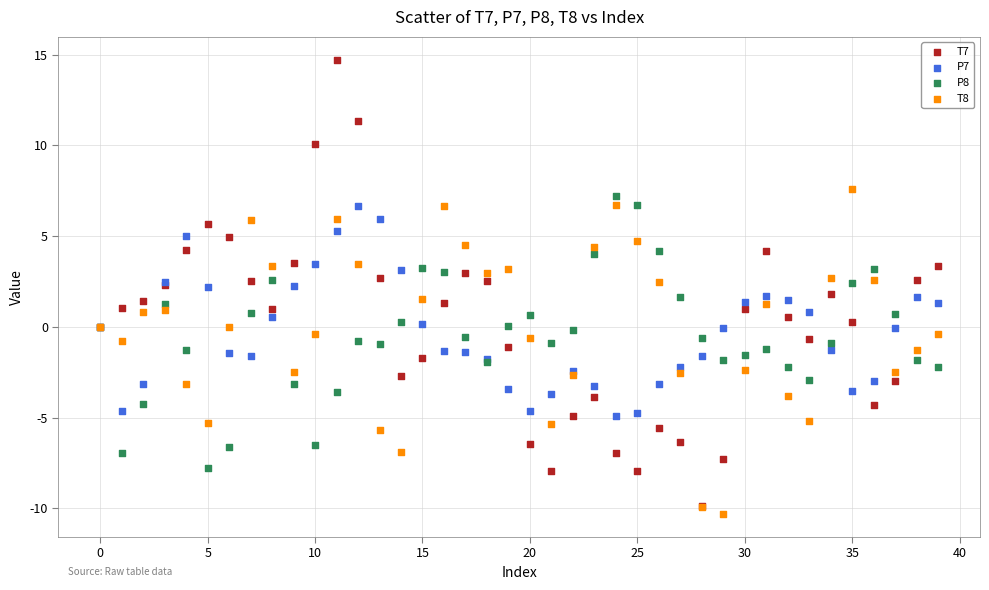

Which series contains the lowest Y value?

T8